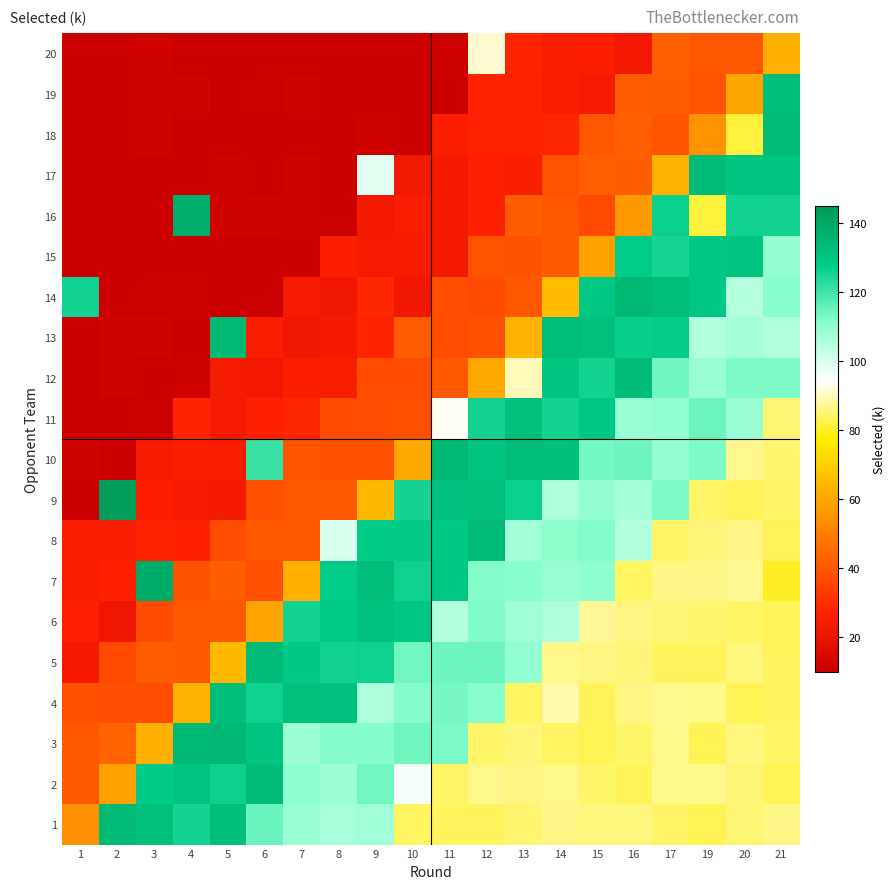

At which category does the chart reach its peak across all series?

2